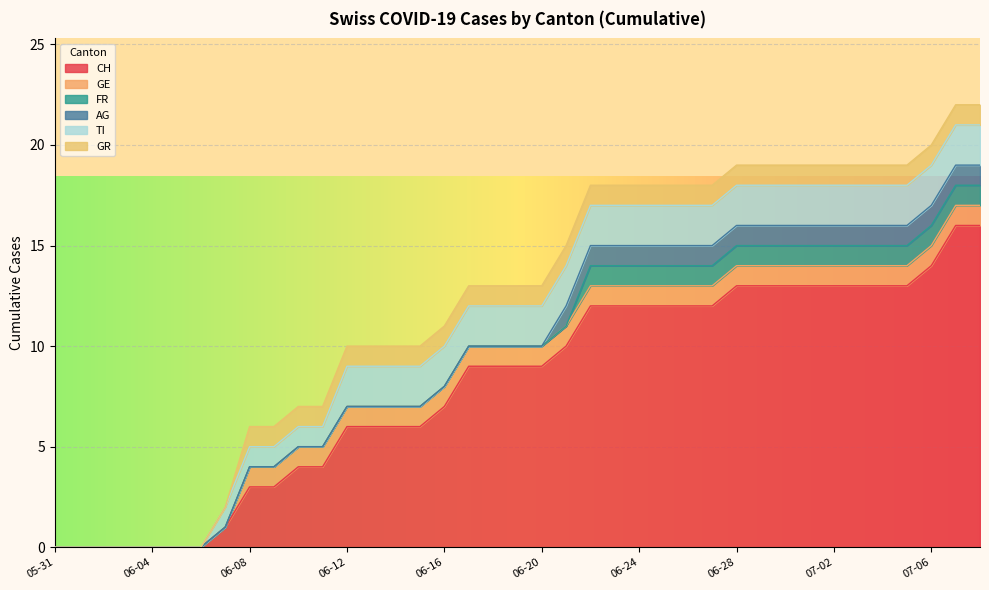

Reading left to right, what are all the values shown in this chart?

CH: 2020-05-31=0	2020-06-01=0	2020-06-02=0	2020-06-03=0	2020-06-04=0	2020-06-05=0	2020-06-06=0	2020-06-07=1	2020-06-08=3	2020-06-09=3	2020-06-10=4	2020-06-11=4	2020-06-12=6	2020-06-13=6	2020-06-14=6	2020-06-15=6	2020-06-16=7	2020-06-17=9	2020-06-18=9	2020-06-19=9	2020-06-20=9	2020-06-21=10	2020-06-22=12	2020-06-23=12	2020-06-24=12	2020-06-25=12	2020-06-26=12	2020-06-27=12	2020-06-28=13	2020-06-29=13	2020-06-30=13	2020-07-01=13	2020-07-02=13	2020-07-03=13	2020-07-04=13	2020-07-05=13	2020-07-06=14	2020-07-07=16	2020-07-08=16
GE: 2020-05-31=0	2020-06-01=0	2020-06-02=0	2020-06-03=0	2020-06-04=0	2020-06-05=0	2020-06-06=0	2020-06-07=0	2020-06-08=1	2020-06-09=1	2020-06-10=1	2020-06-11=1	2020-06-12=1	2020-06-13=1	2020-06-14=1	2020-06-15=1	2020-06-16=1	2020-06-17=1	2020-06-18=1	2020-06-19=1	2020-06-20=1	2020-06-21=1	2020-06-22=1	2020-06-23=1	2020-06-24=1	2020-06-25=1	2020-06-26=1	2020-06-27=1	2020-06-28=1	2020-06-29=1	2020-06-30=1	2020-07-01=1	2020-07-02=1	2020-07-03=1	2020-07-04=1	2020-07-05=1	2020-07-06=1	2020-07-07=1	2020-07-08=1
FR: 2020-05-31=0	2020-06-01=0	2020-06-02=0	2020-06-03=0	2020-06-04=0	2020-06-05=0	2020-06-06=0	2020-06-07=0	2020-06-08=0	2020-06-09=0	2020-06-10=0	2020-06-11=0	2020-06-12=0	2020-06-13=0	2020-06-14=0	2020-06-15=0	2020-06-16=0	2020-06-17=0	2020-06-18=0	2020-06-19=0	2020-06-20=0	2020-06-21=0	2020-06-22=1	2020-06-23=1	2020-06-24=1	2020-06-25=1	2020-06-26=1	2020-06-27=1	2020-06-28=1	2020-06-29=1	2020-06-30=1	2020-07-01=1	2020-07-02=1	2020-07-03=1	2020-07-04=1	2020-07-05=1	2020-07-06=1	2020-07-07=1	2020-07-08=1
AG: 2020-05-31=0	2020-06-01=0	2020-06-02=0	2020-06-03=0	2020-06-04=0	2020-06-05=0	2020-06-06=0	2020-06-07=0	2020-06-08=0	2020-06-09=0	2020-06-10=0	2020-06-11=0	2020-06-12=0	2020-06-13=0	2020-06-14=0	2020-06-15=0	2020-06-16=0	2020-06-17=0	2020-06-18=0	2020-06-19=0	2020-06-20=0	2020-06-21=1	2020-06-22=1	2020-06-23=1	2020-06-24=1	2020-06-25=1	2020-06-26=1	2020-06-27=1	2020-06-28=1	2020-06-29=1	2020-06-30=1	2020-07-01=1	2020-07-02=1	2020-07-03=1	2020-07-04=1	2020-07-05=1	2020-07-06=1	2020-07-07=1	2020-07-08=1
TI: 2020-05-31=0	2020-06-01=0	2020-06-02=0	2020-06-03=0	2020-06-04=0	2020-06-05=0	2020-06-06=0	2020-06-07=1	2020-06-08=1	2020-06-09=1	2020-06-10=1	2020-06-11=1	2020-06-12=2	2020-06-13=2	2020-06-14=2	2020-06-15=2	2020-06-16=2	2020-06-17=2	2020-06-18=2	2020-06-19=2	2020-06-20=2	2020-06-21=2	2020-06-22=2	2020-06-23=2	2020-06-24=2	2020-06-25=2	2020-06-26=2	2020-06-27=2	2020-06-28=2	2020-06-29=2	2020-06-30=2	2020-07-01=2	2020-07-02=2	2020-07-03=2	2020-07-04=2	2020-07-05=2	2020-07-06=2	2020-07-07=2	2020-07-08=2
GR: 2020-05-31=0	2020-06-01=0	2020-06-02=0	2020-06-03=0	2020-06-04=0	2020-06-05=0	2020-06-06=0	2020-06-07=0	2020-06-08=1	2020-06-09=1	2020-06-10=1	2020-06-11=1	2020-06-12=1	2020-06-13=1	2020-06-14=1	2020-06-15=1	2020-06-16=1	2020-06-17=1	2020-06-18=1	2020-06-19=1	2020-06-20=1	2020-06-21=1	2020-06-22=1	2020-06-23=1	2020-06-24=1	2020-06-25=1	2020-06-26=1	2020-06-27=1	2020-06-28=1	2020-06-29=1	2020-06-30=1	2020-07-01=1	2020-07-02=1	2020-07-03=1	2020-07-04=1	2020-07-05=1	2020-07-06=1	2020-07-07=1	2020-07-08=1